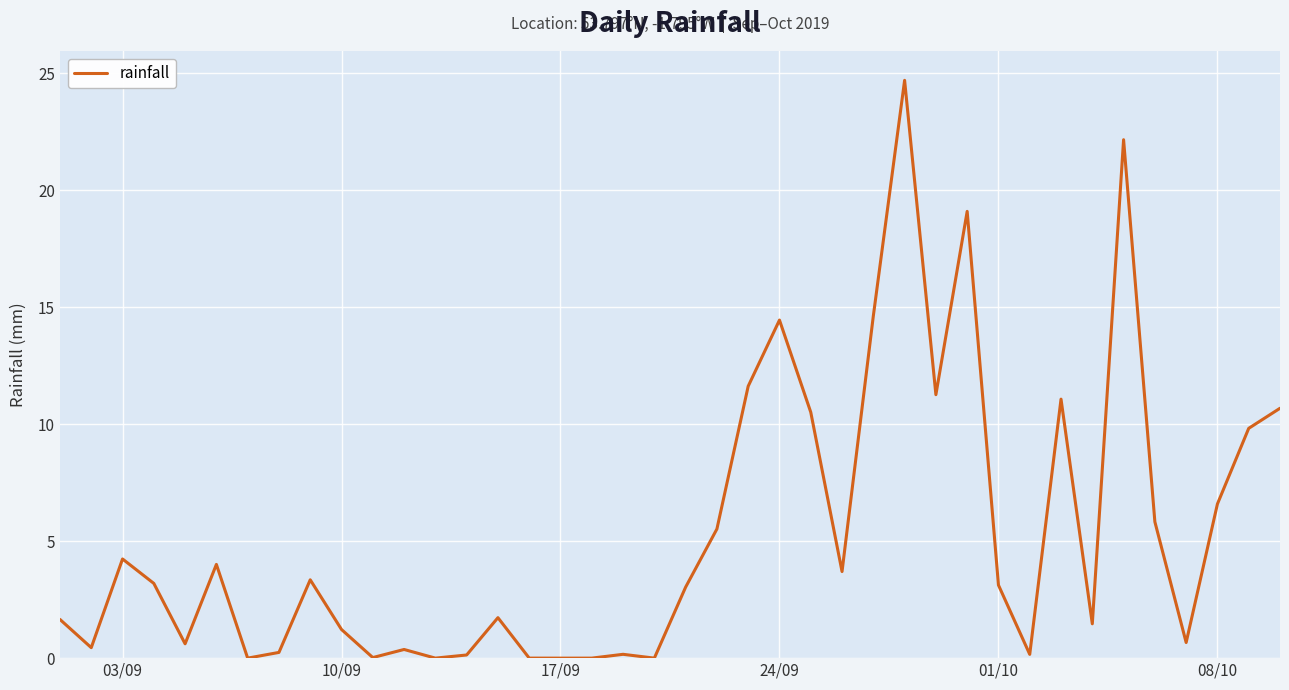

What is the maximum value shown in the chart?

24.7